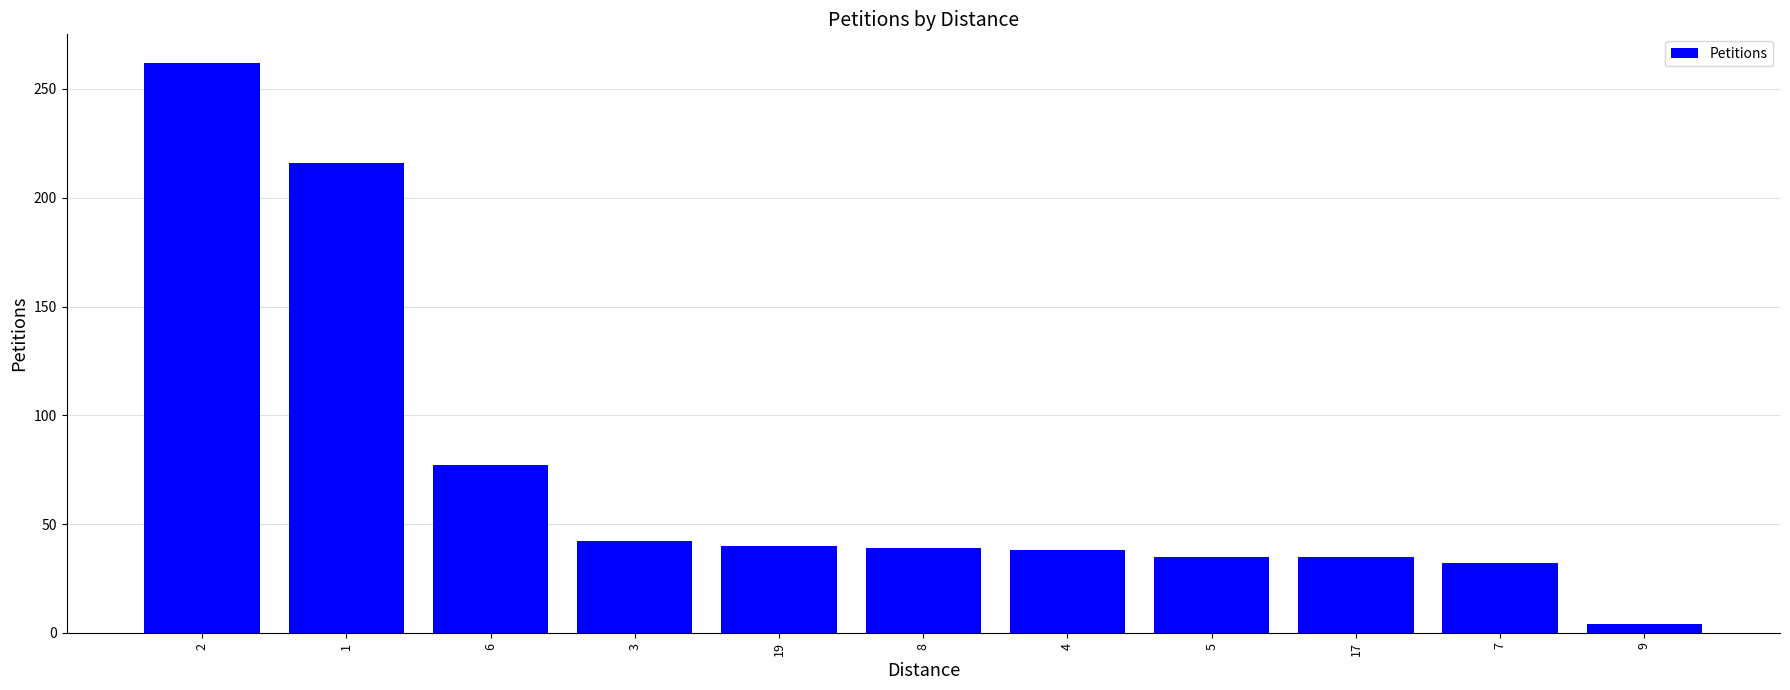

What position from the left is 7?

10